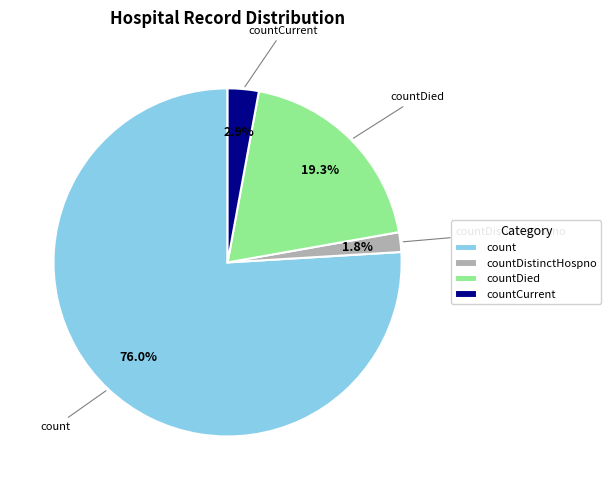

Which has a higher value, countDistinctHospno or count?

count